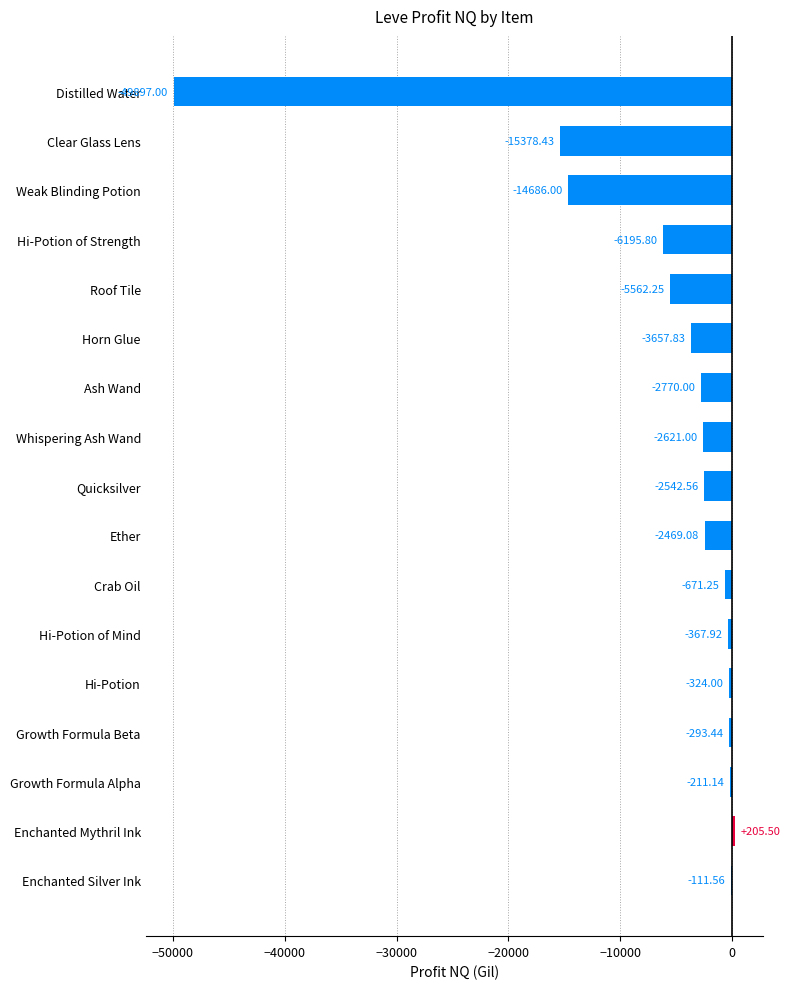

At which category does the chart reach its peak across all series?

Enchanted Mythril Ink